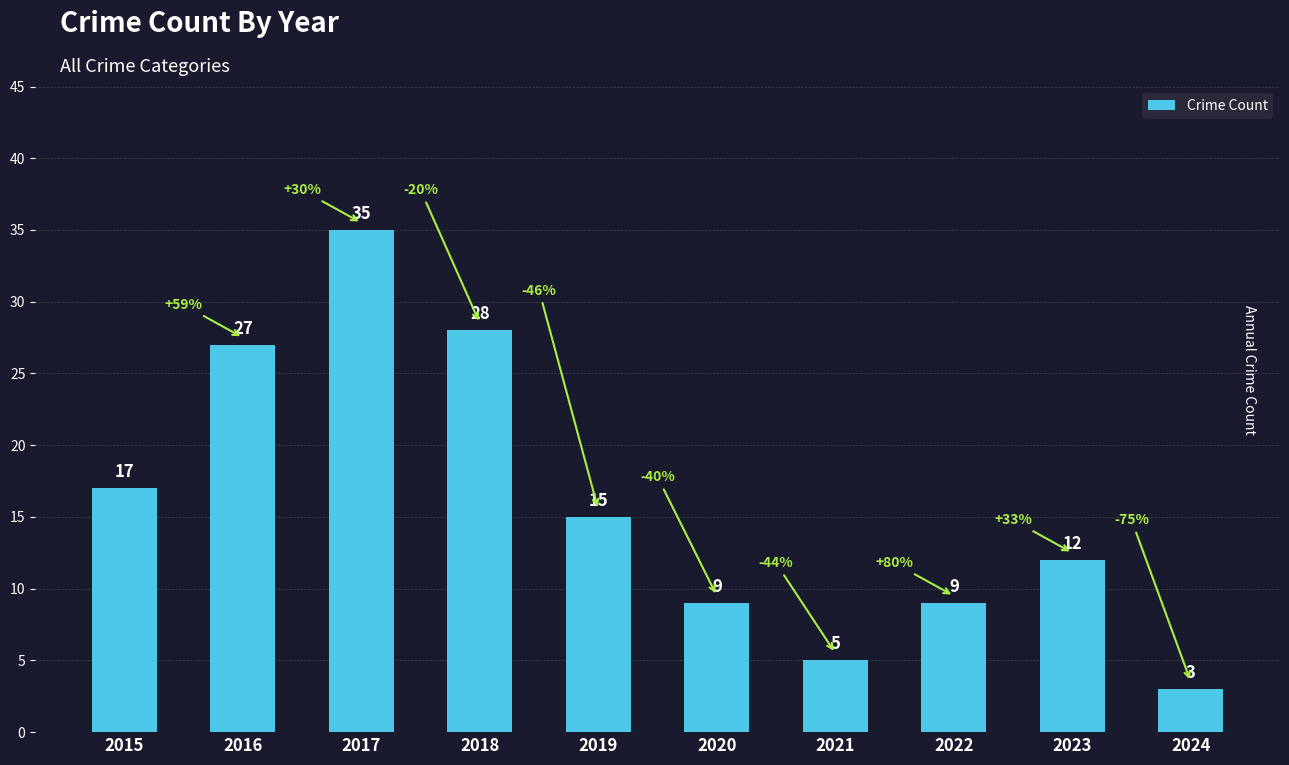

Where does the data first go above 15?

2015